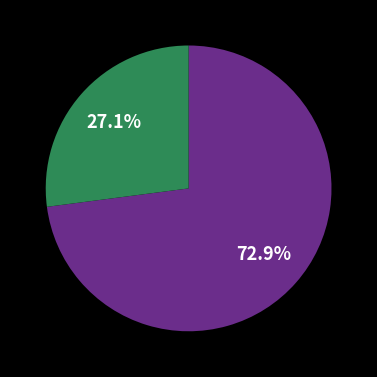

Does any single category account for the majority?

Yes